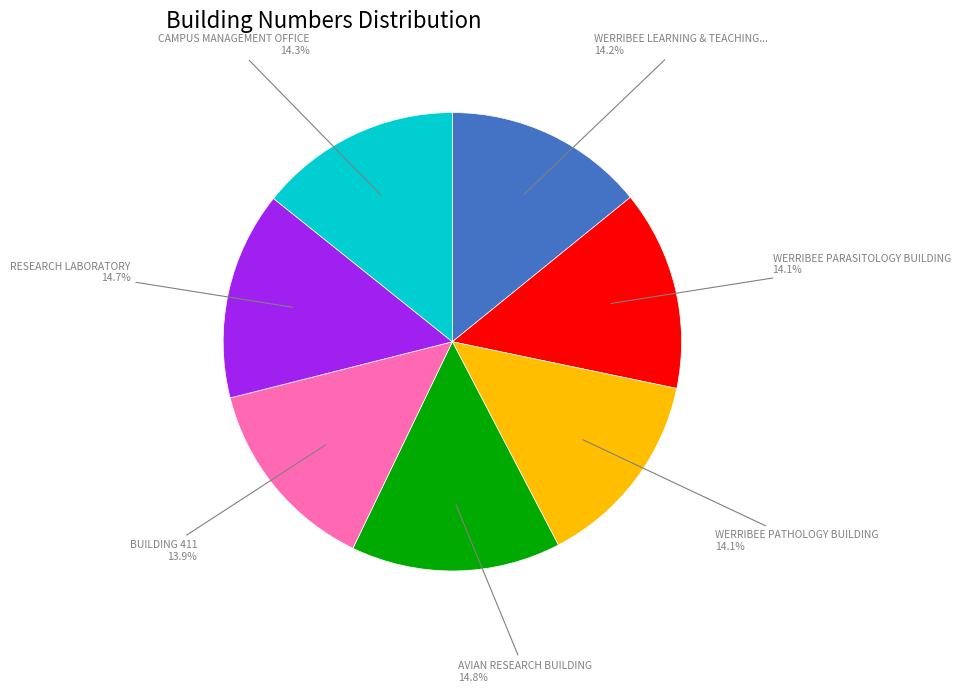

Does any single category account for the majority?

No